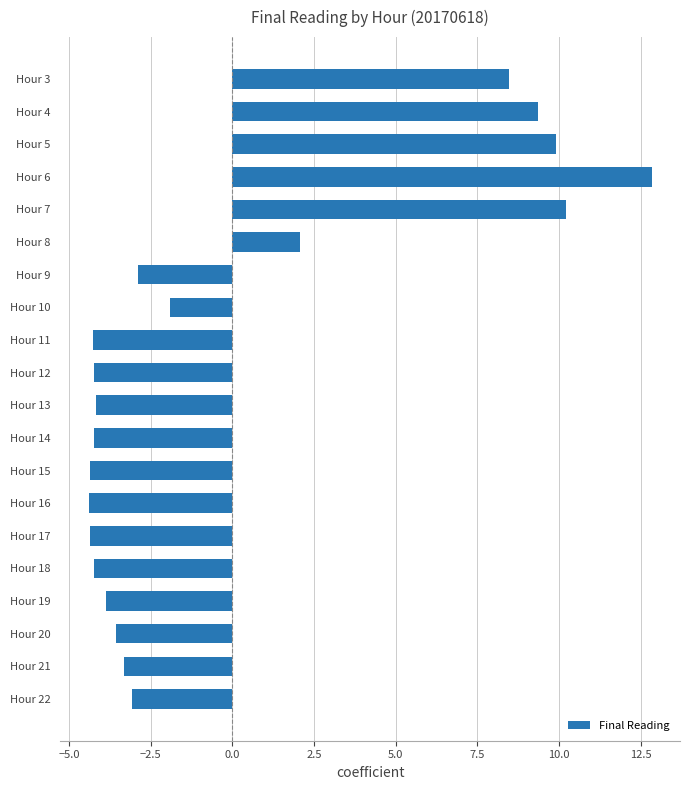

What is the change in value from Hour 8 to Hour 12?

-6.3